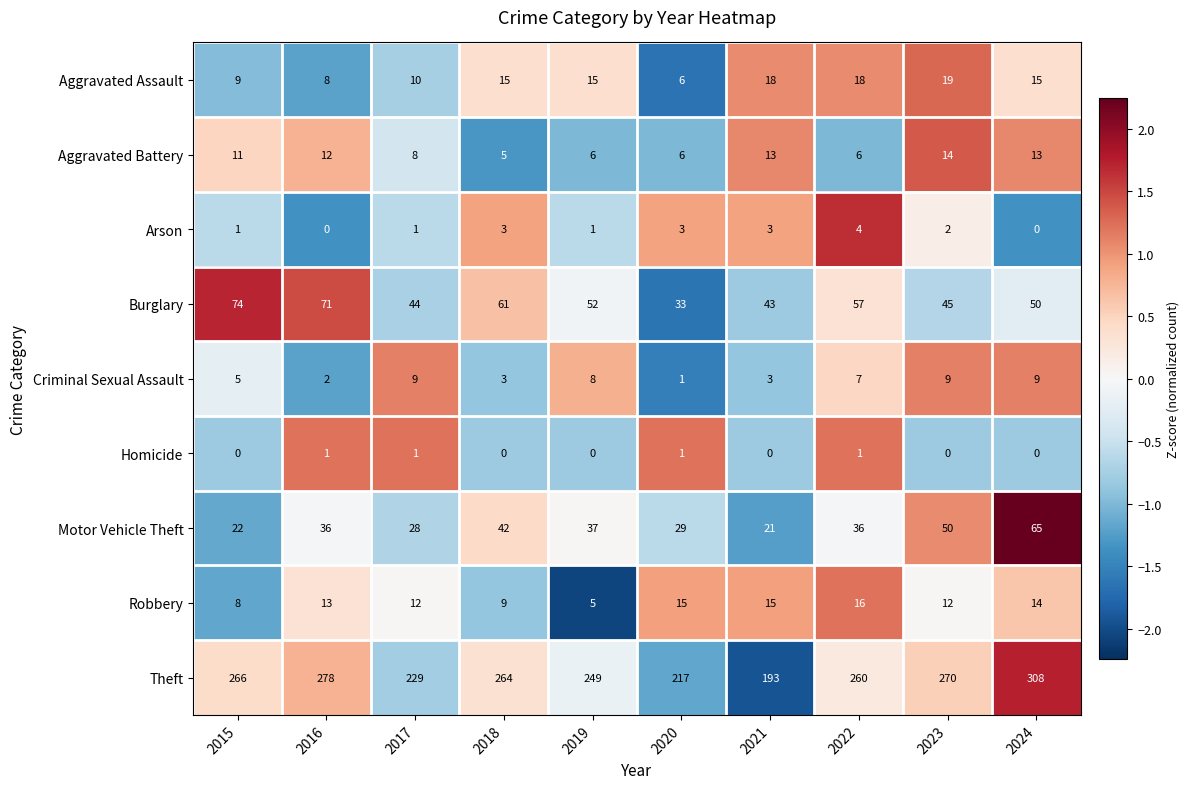

Which label corresponds to the largest value in the chart?

2024